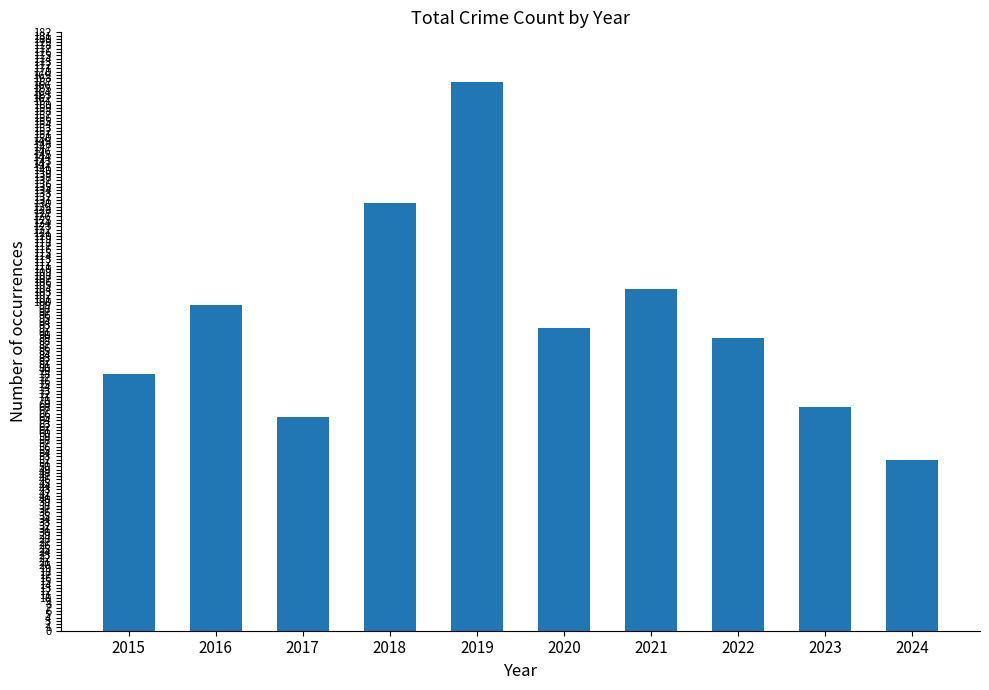

What is the approximate value at 2017, to the nearest 5?

65